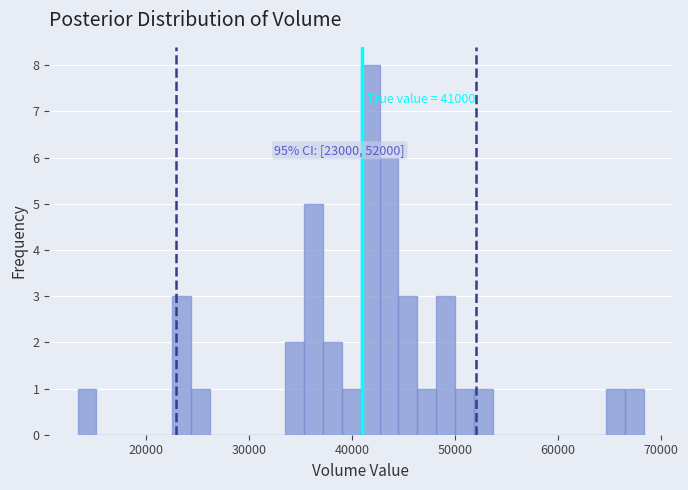

Around what value on the x-axis is the tallest bar? Give the approximate position of its centre, as read against the axis.

42000